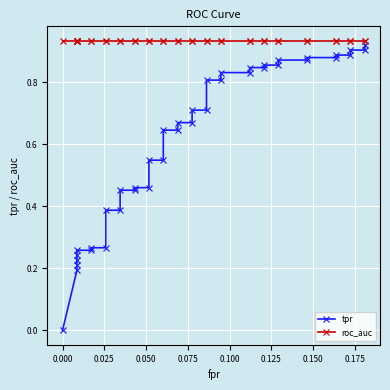

Which series has the largest total across all categories?

roc_auc